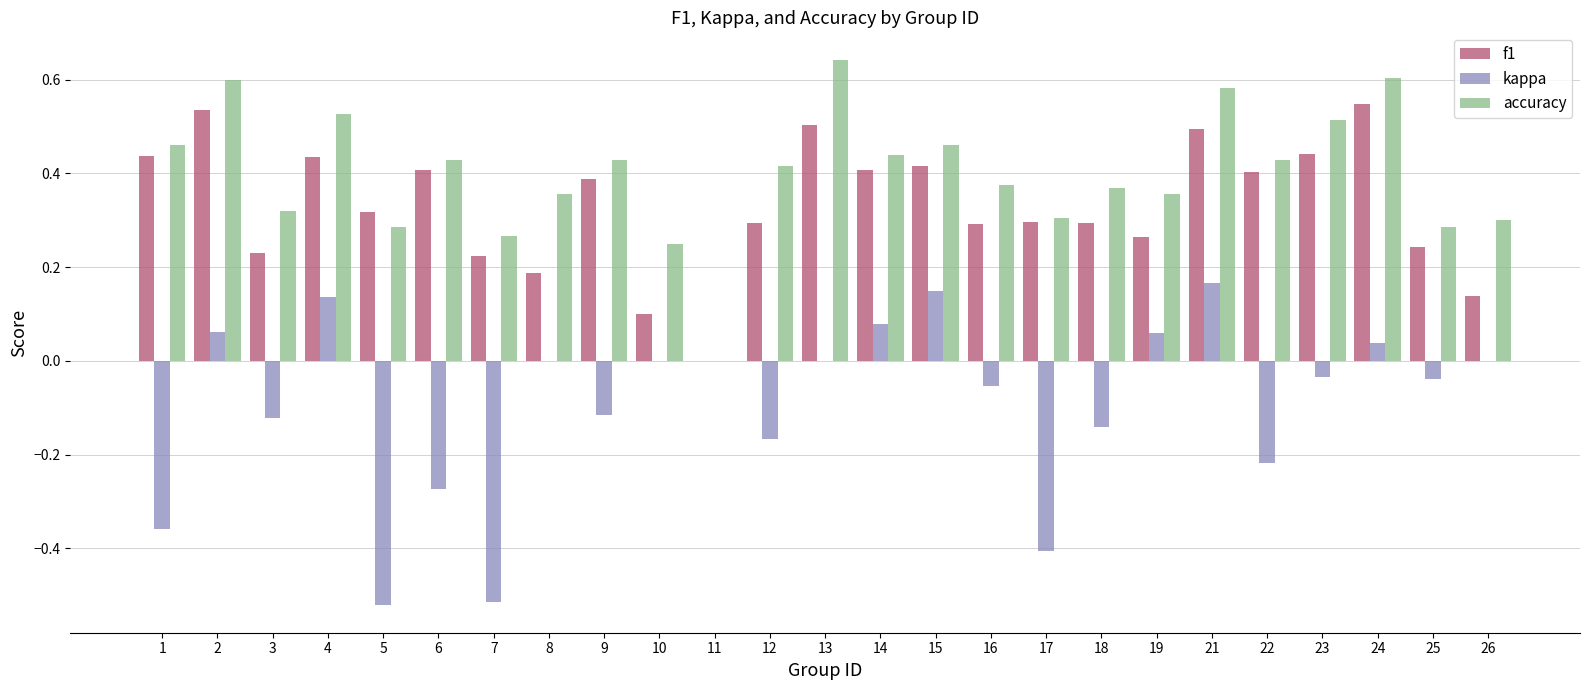

At which category does the chart reach its peak across all series?

13